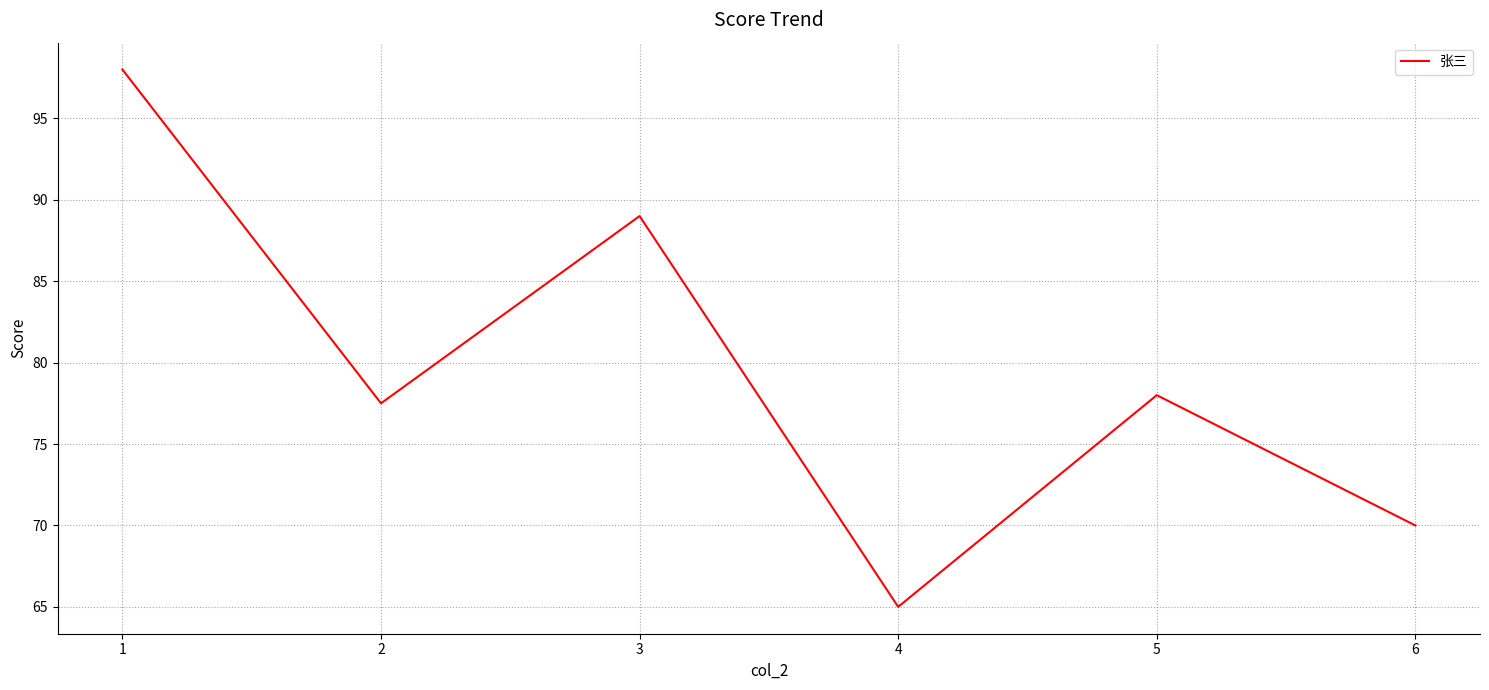

Which has a higher value, 2 or 1?

1